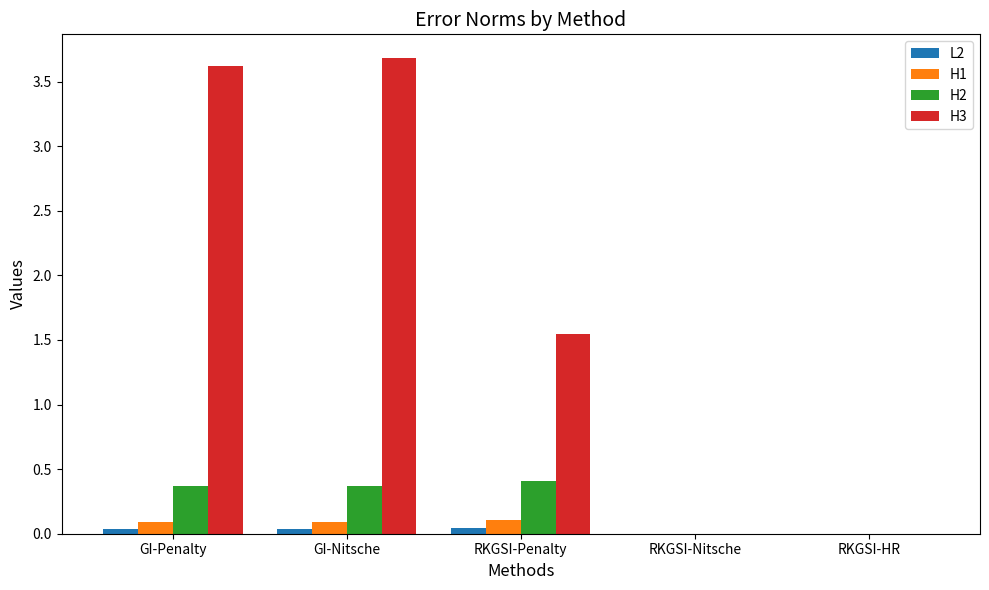

At which label does H3 first exceed 1?

GI-Penalty